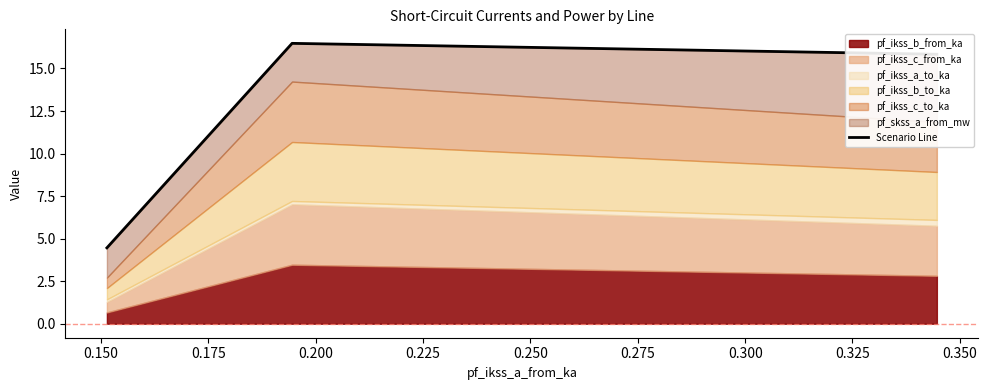

What is the difference between the second highest and minimum values?

11.4